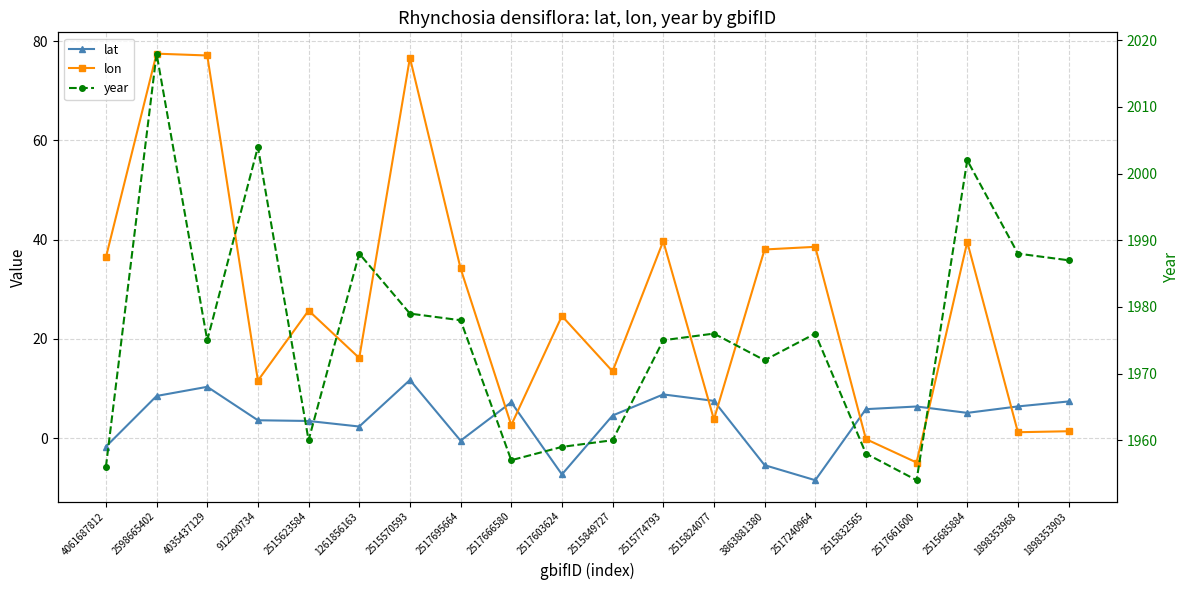

Reading right to left, transcribe all the data shown in this chart.

lat: 1898353903=7.4	1898353968=6.4	2515685884=5.1	2517661600=6.4	2515832565=5.8	2517240964=-8.5	3863881380=-5.4	2515824077=7.5	2515774793=8.8	2515849727=4.6	2517603624=-7.3	2517666580=7.2	2517695664=-0.5	2515570593=11.7	1261856163=2.4	2515623584=3.5	912290734=3.6	4035437129=10.3	2598665402=8.5	4061687812=-1.7
lon: 1898353903=1.4	1898353968=1.2	2515685884=39.5	2517661600=-4.9	2515832565=-0.2	2517240964=38.5	3863881380=38.0	2515824077=3.8	2515774793=39.7	2515849727=13.5	2517603624=24.6	2517666580=2.6	2517695664=34.2	2515570593=76.6	1261856163=16.1	2515623584=25.7	912290734=11.6	4035437129=77.1	2598665402=77.5	4061687812=36.4
year: 1898353903=1987.0	1898353968=1988.0	2515685884=2002.0	2517661600=1954.0	2515832565=1958.0	2517240964=1976.0	3863881380=1972.0	2515824077=1976.0	2515774793=1975.0	2515849727=1960.0	2517603624=1959.0	2517666580=1957.0	2517695664=1978.0	2515570593=1979.0	1261856163=1988.0	2515623584=1960.0	912290734=2004.0	4035437129=1975.0	2598665402=2018.0	4061687812=1956.0